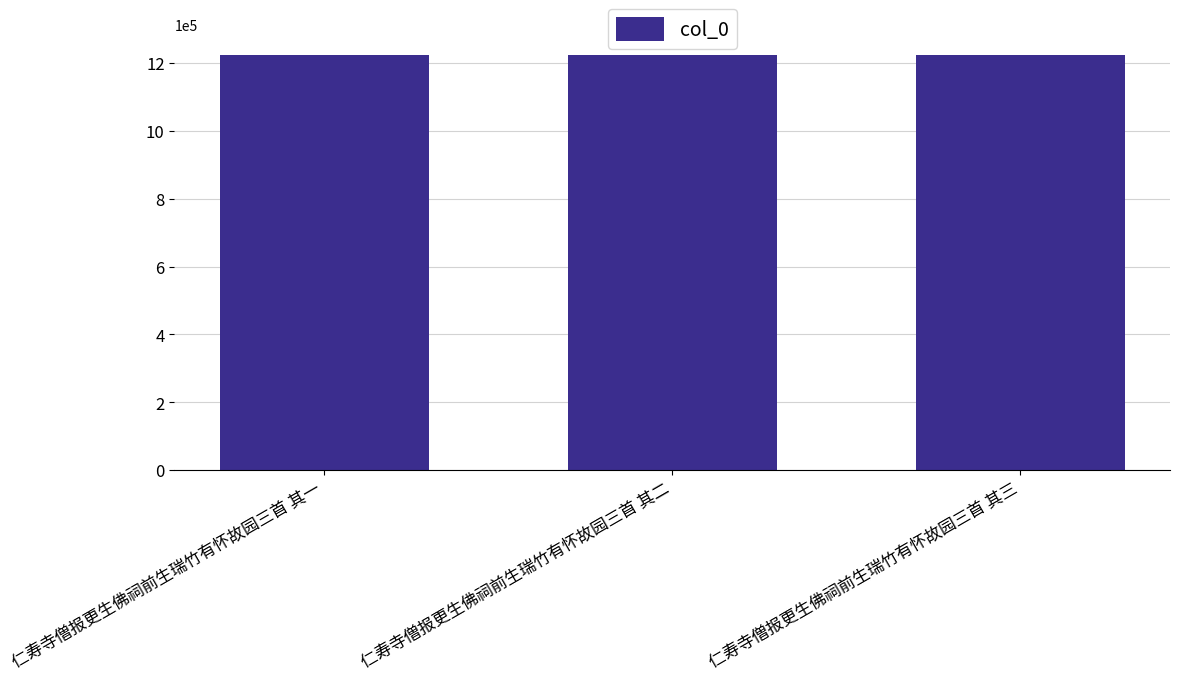

What is the ratio of the value at 仁寿寺僧报更生佛祠前生瑞竹有怀故园三首 其二 to the value at 仁寿寺僧报更生佛祠前生瑞竹有怀故园三首 其三?

1.0